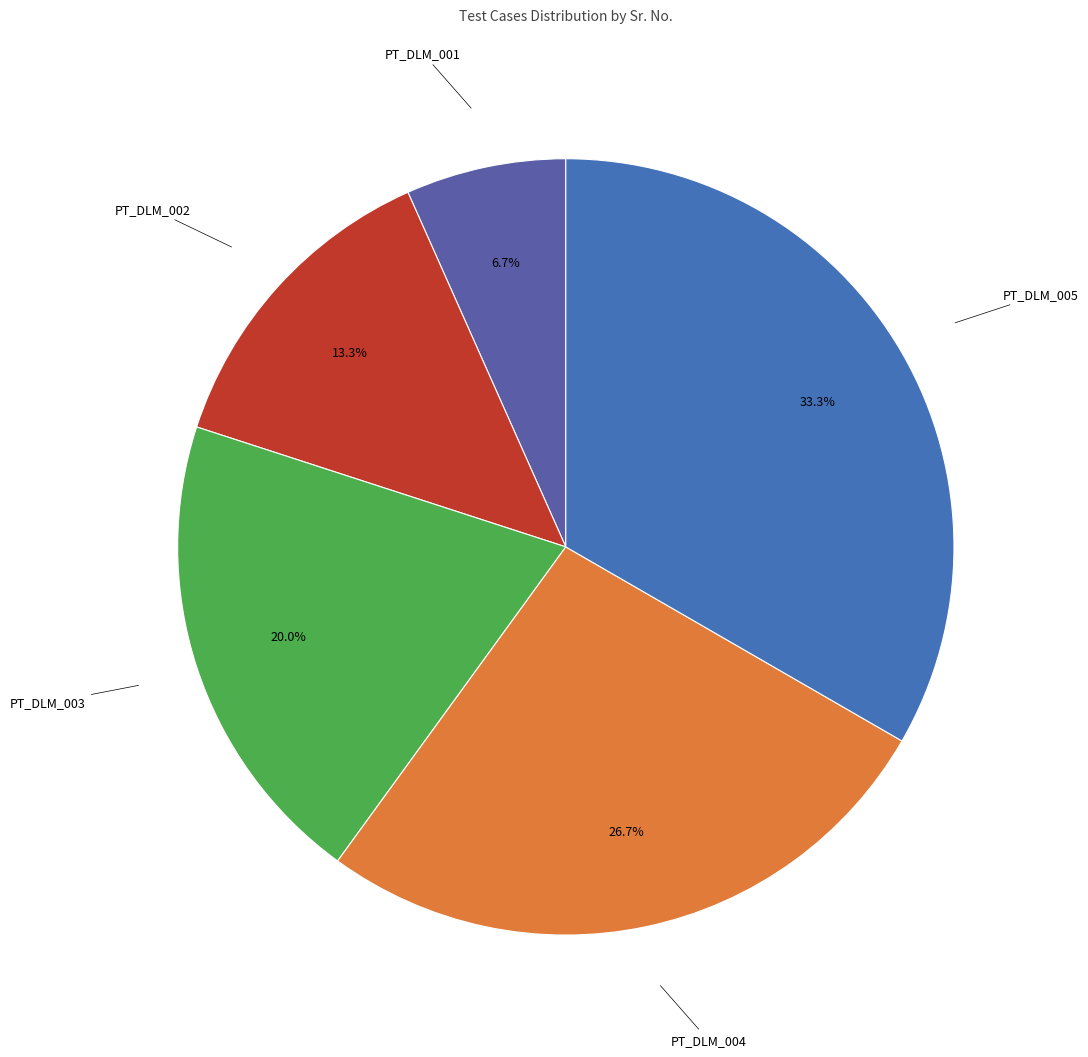

Do PT_DLM_005 and PT_DLM_004 together represent more than half of the pie?

Yes